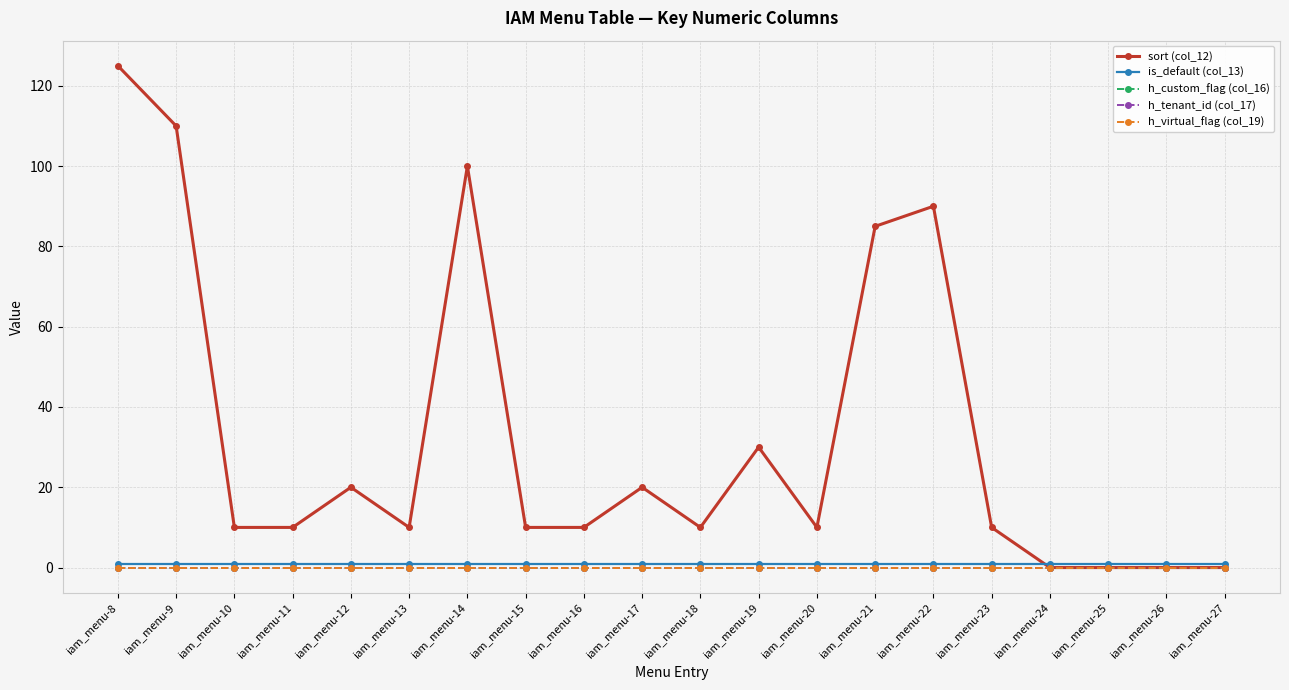

Does the chart have visible grid lines?

Yes